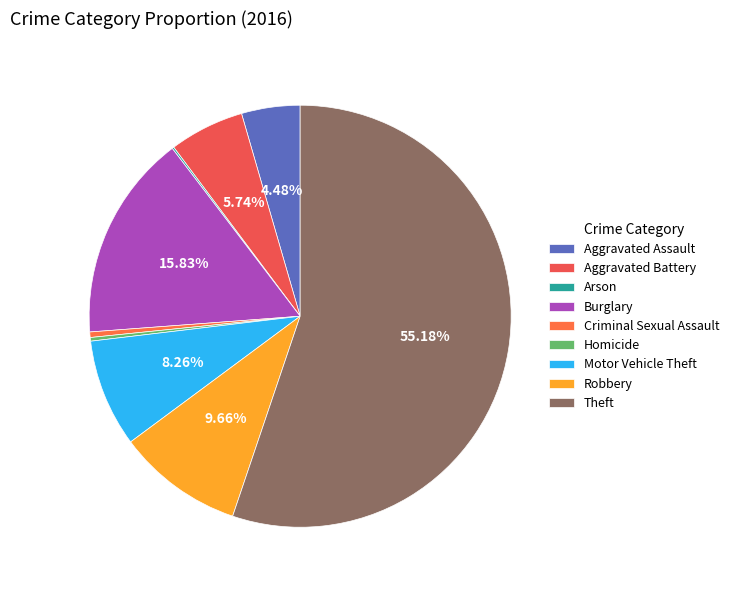

What percentage do Burglary and Motor Vehicle Theft together represent?

24.1%